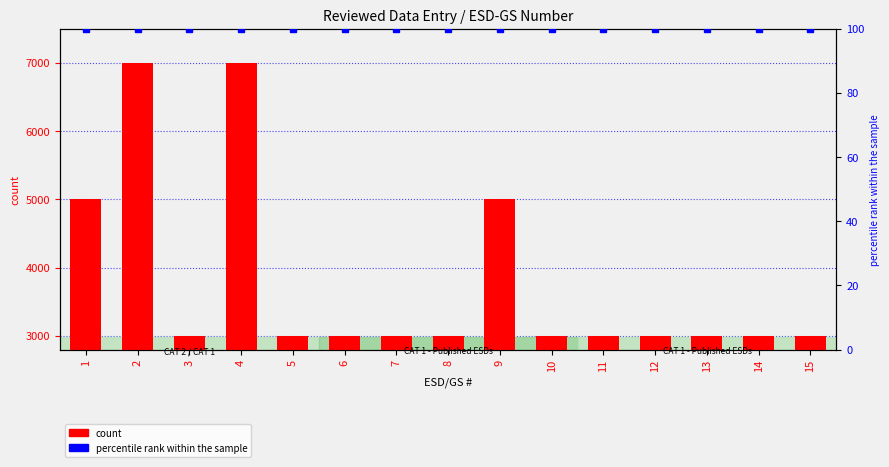

What is the ratio of the value at 10 to the value at 4?

0.4